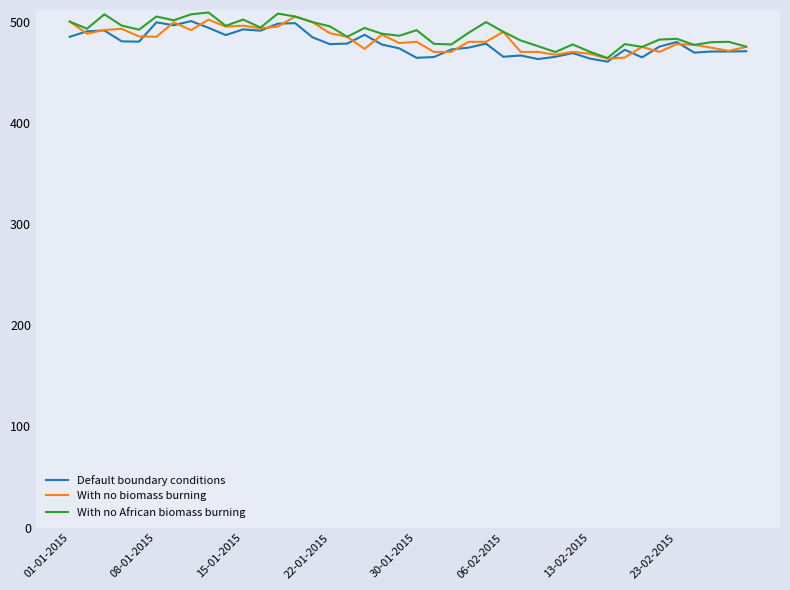

What is the greatest value displayed?

509.0